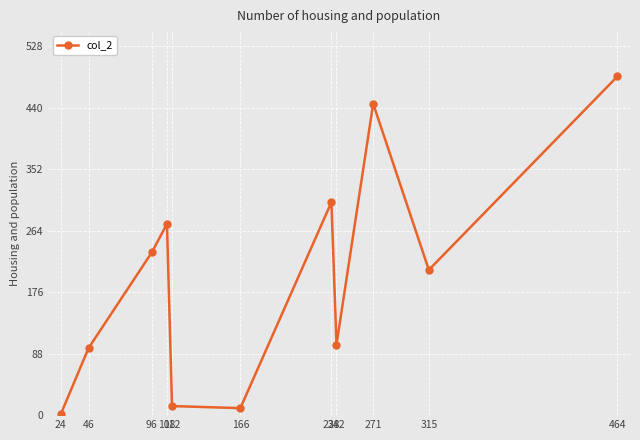

Read the value at 238.

305